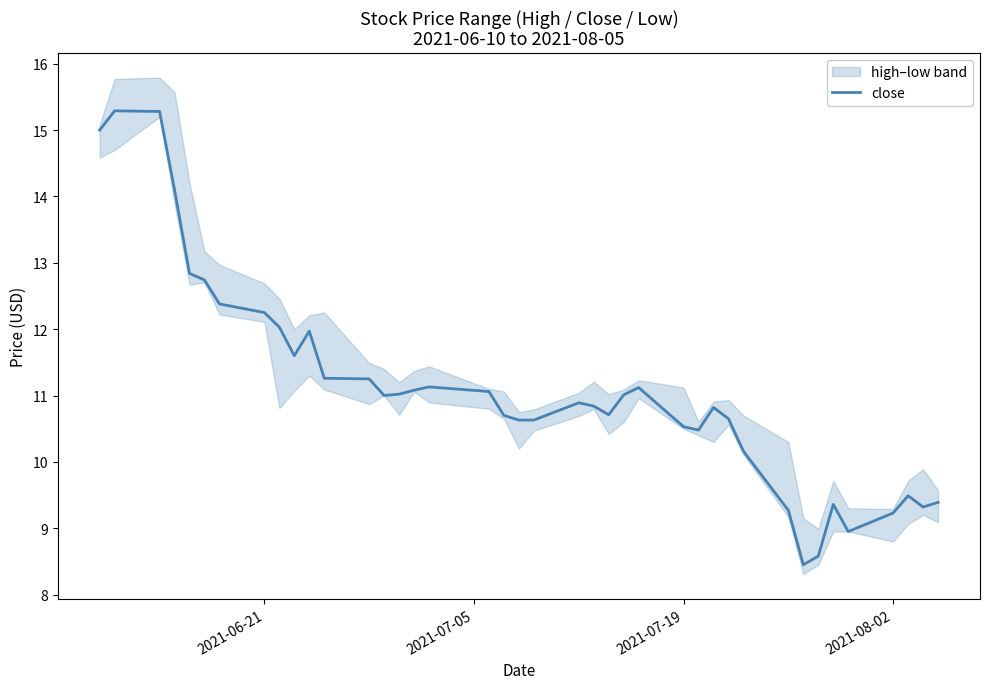

What is the difference between the second highest and second lowest values?

6.7